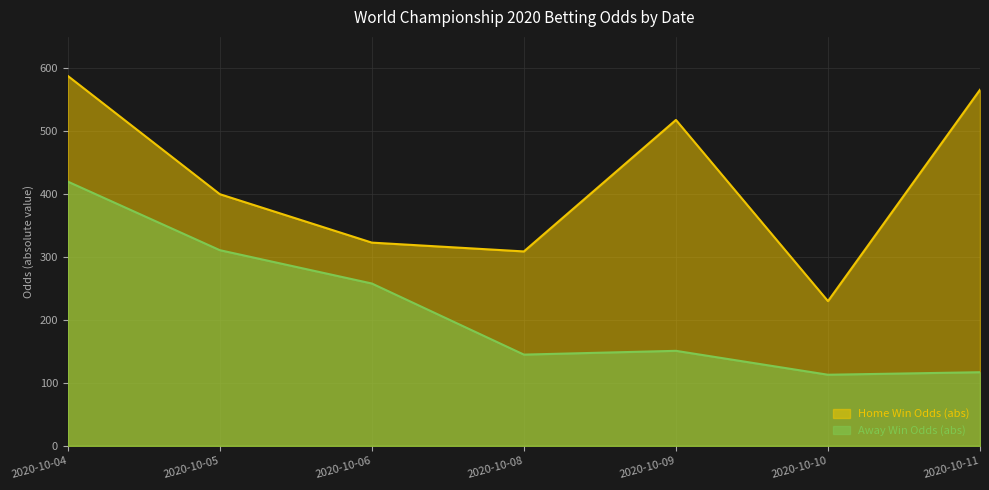

Reading left to right, what are all the values shown in this chart?

Home Win Odds (abs): 588	400	323	309	518	230	566
Away Win Odds (abs): 420	311	258	145	151	113	117